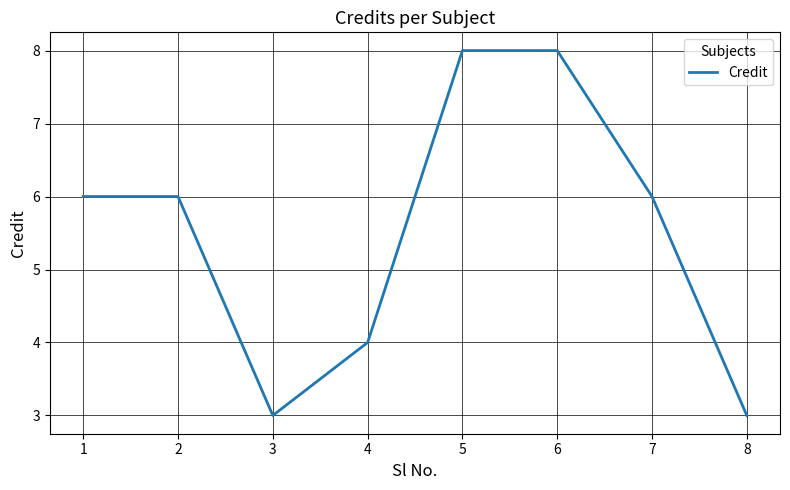

The chart shows a value of 3 at 3. True or false?

True